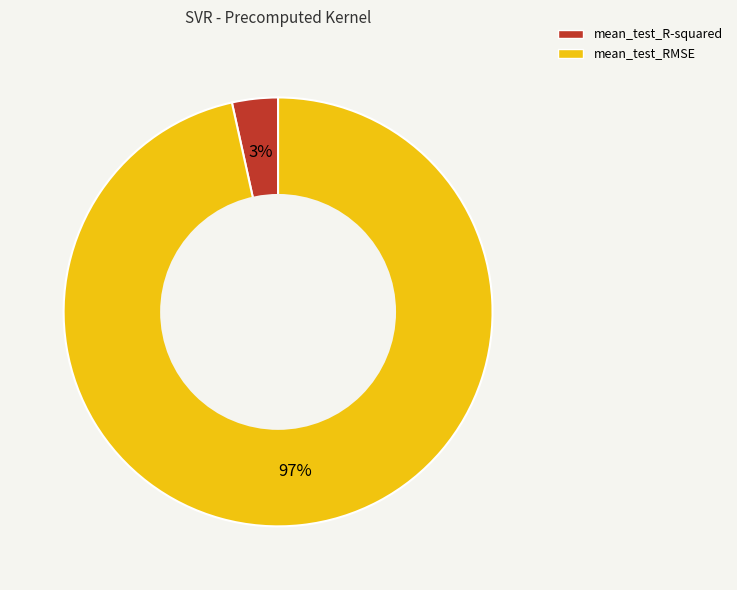

What is the majority slice?

mean_test_RMSE